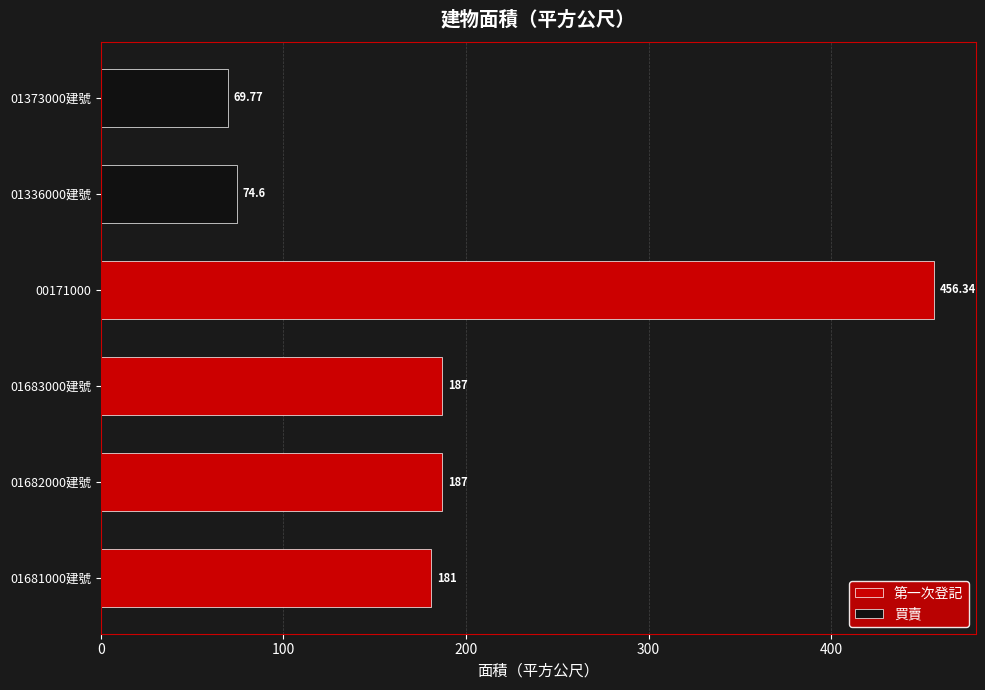

What is the value of the 3rd bar from the left?

187.0